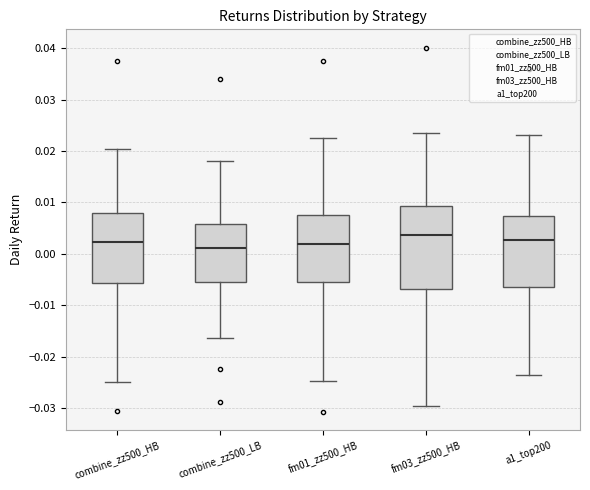

Reading left to right, transcribe this box plot: for each box, give where its median line is, the range the box spans, and where its two whiskers end, as read against the y-axis. The values are not printed on the chart, so give them approximately, as read against the axis.

combine_zz500_HB: median 0.002, box -0.006 to 0.008, whiskers -0.025 to 0.020
combine_zz500_LB: median 0.001, box -0.005 to 0.006, whiskers -0.016 to 0.018
fm01_zz500_HB: median 0.002, box -0.005 to 0.008, whiskers -0.025 to 0.022
fm03_zz500_HB: median 0.004, box -0.007 to 0.009, whiskers -0.030 to 0.023
a1_top200: median 0.003, box -0.006 to 0.007, whiskers -0.023 to 0.023